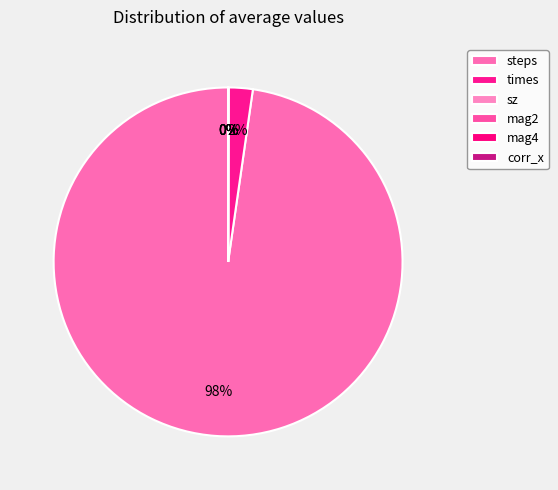

How many slices are in this pie chart?

6